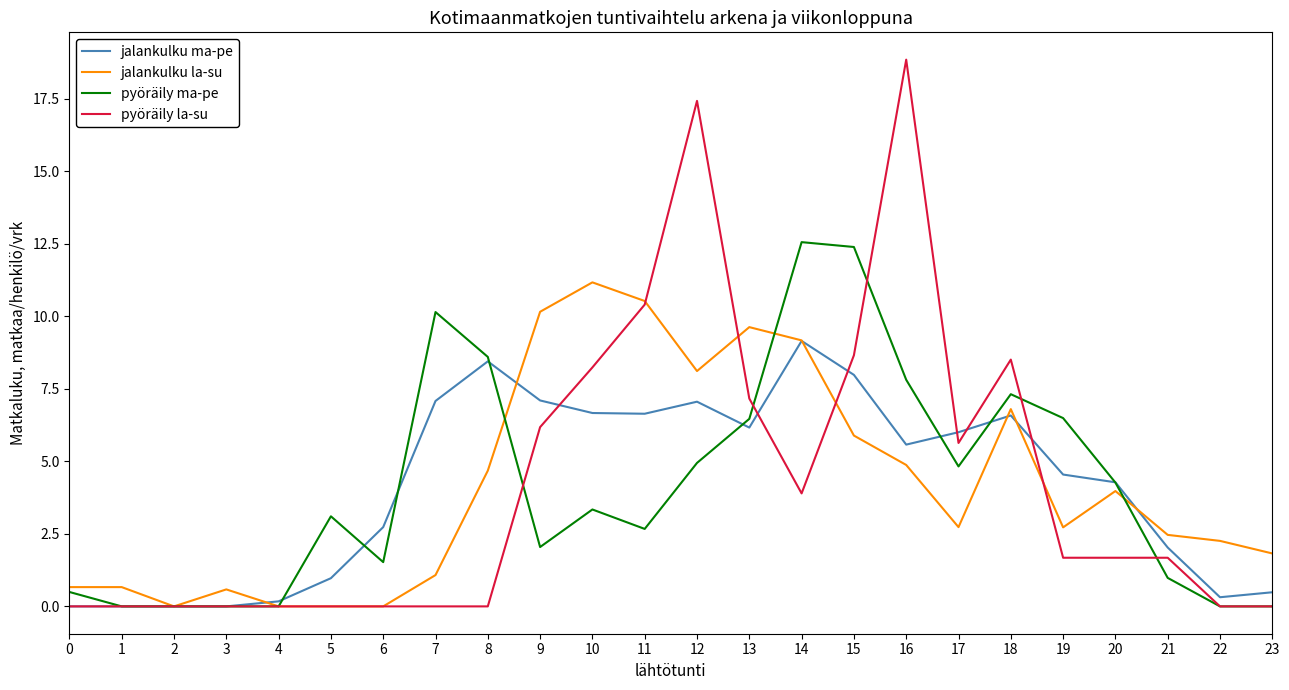

List the series in order of their peak value, lowest first.

jalankulku ma-pe, jalankulku la-su, pyöräily ma-pe, pyöräily la-su